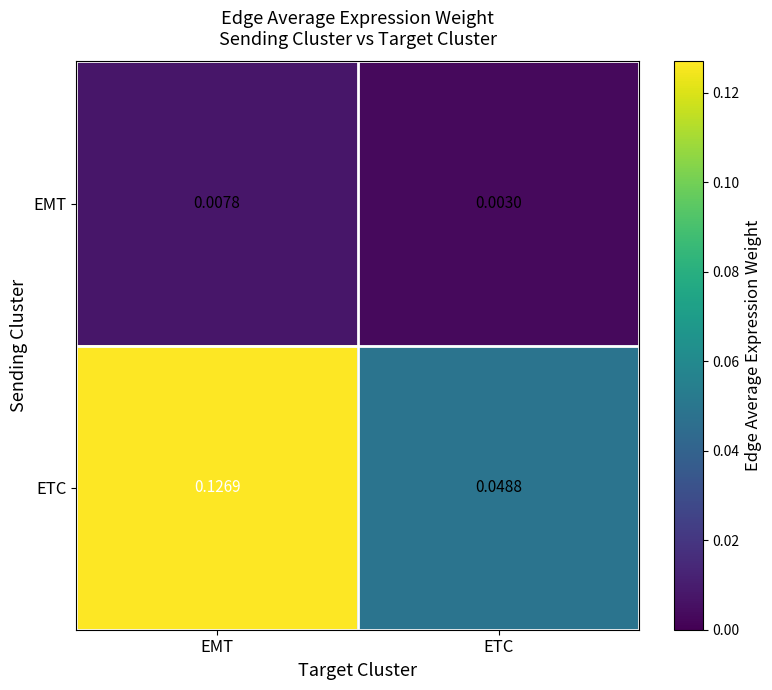

At which label does ETC reach its peak?

EMT